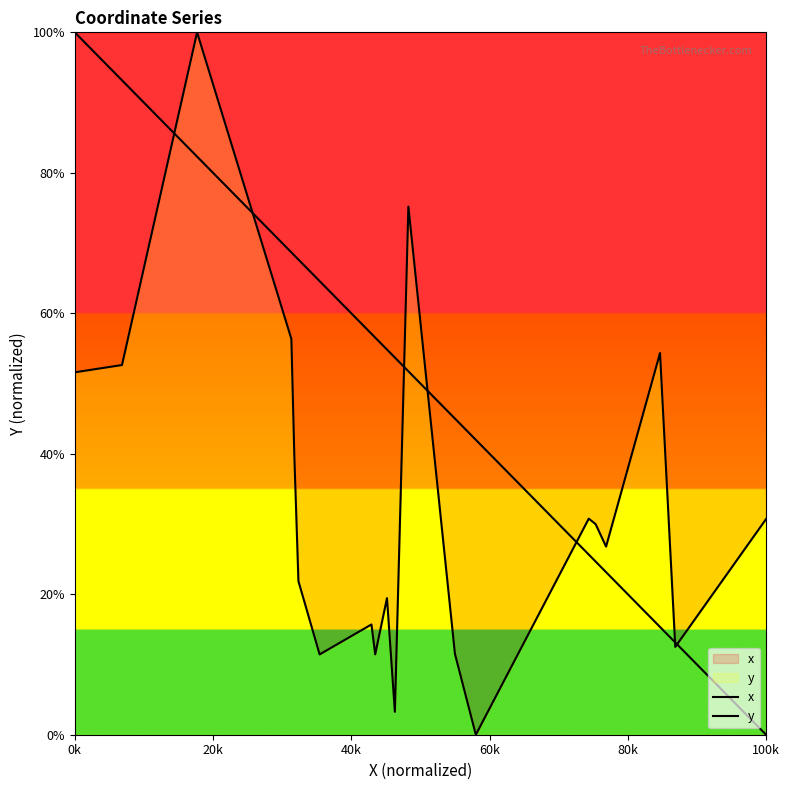

Does the chart display data point markers on the line(s)?

No